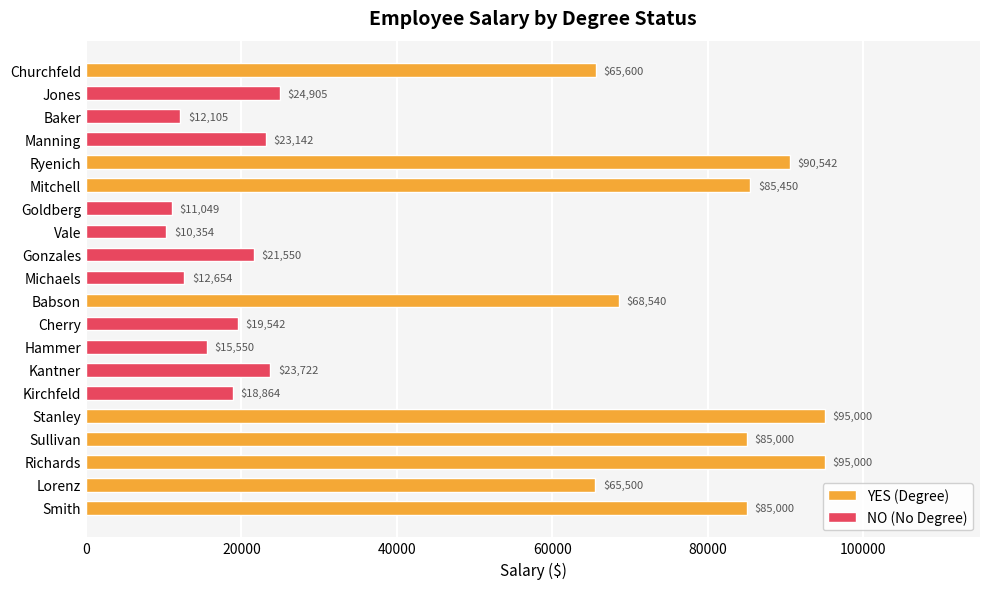

What is the change in value from Sullivan to Kantner?

-61278